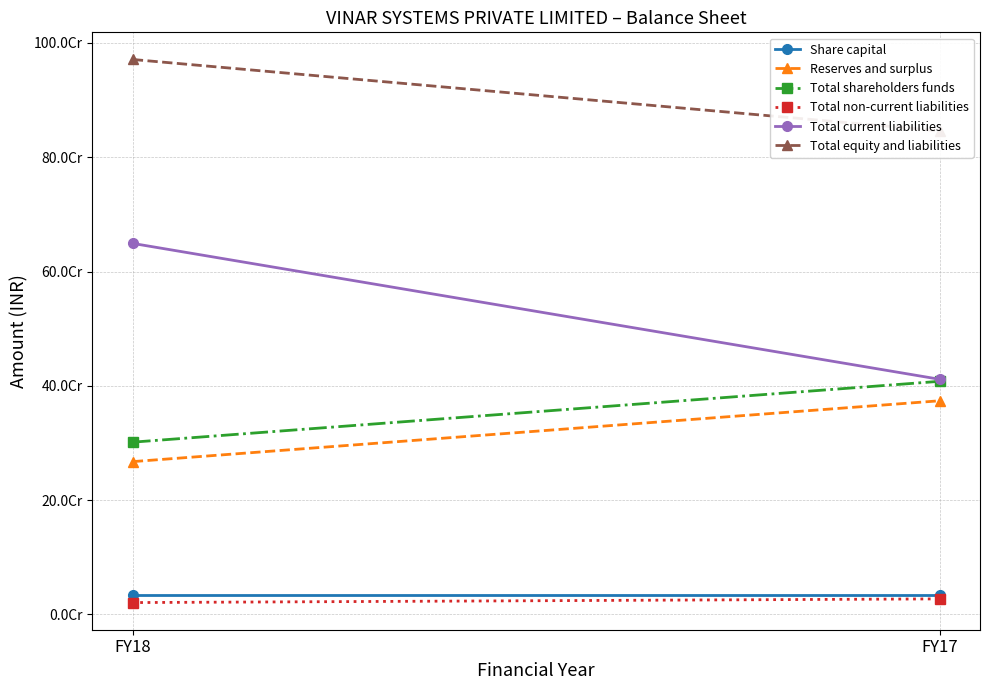

Is the value of Reserves and surplus at FY17 greater than the value of Total shareholders funds at FY17?

No